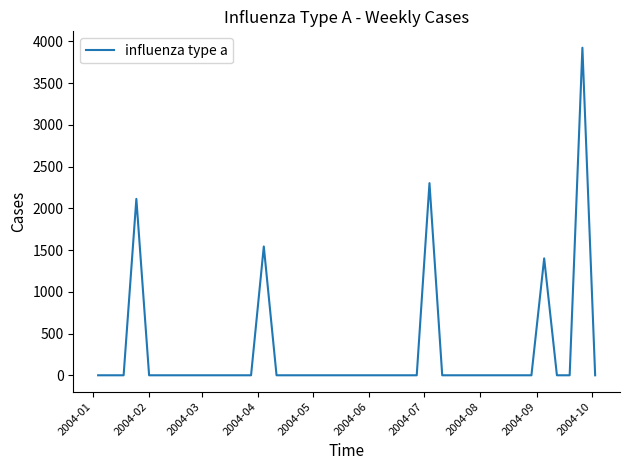

What is the greatest value displayed?

3925.1